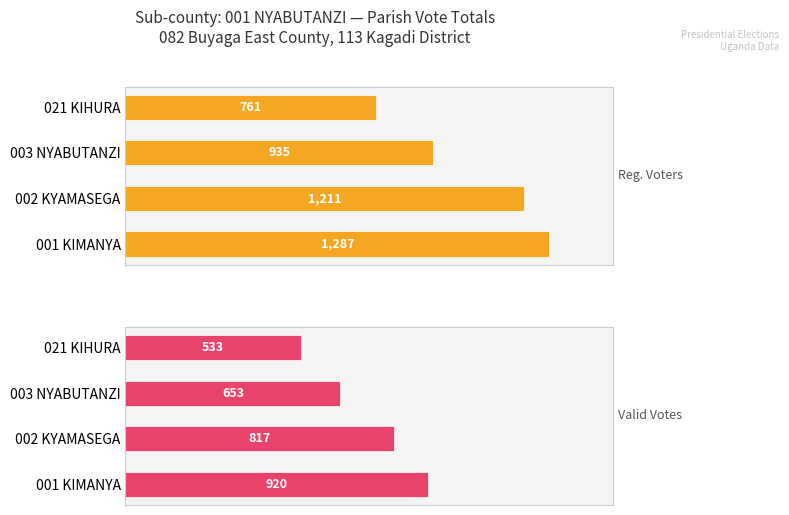

Which series changed the most between 001 KIMANYA and 003 NYABUTANZI?

Reg. Voters